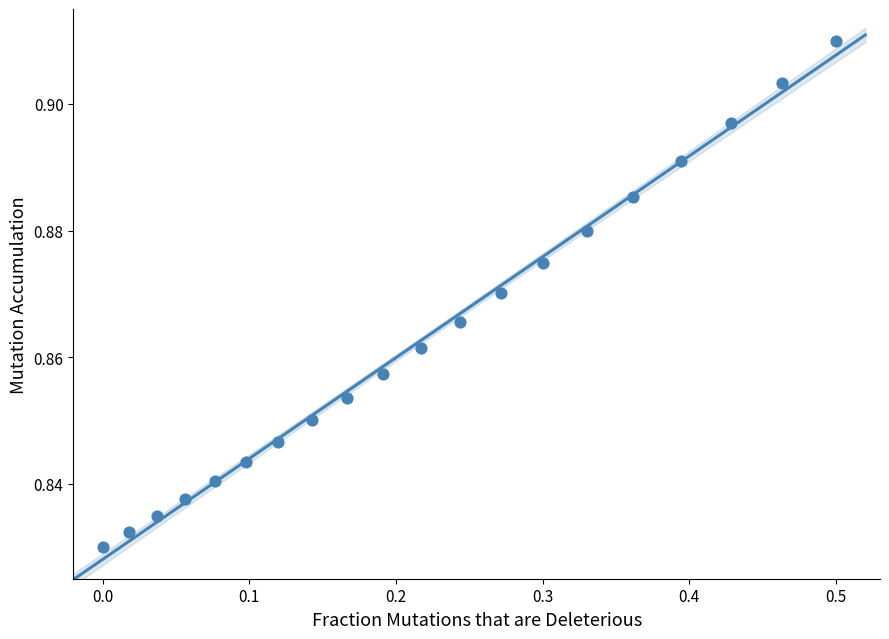

What is the range of X values (max minus min)?

0.5